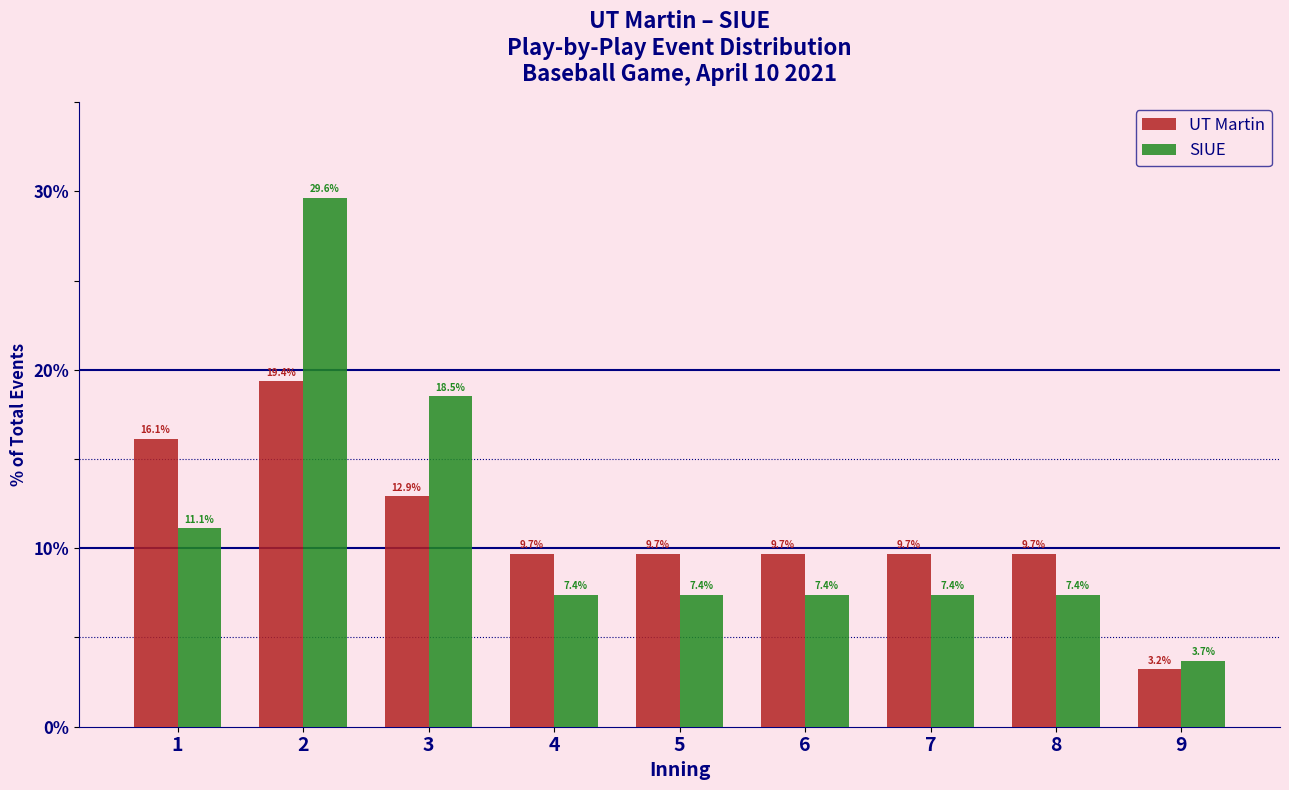

What are all the series names shown in the legend?

UT Martin, SIUE